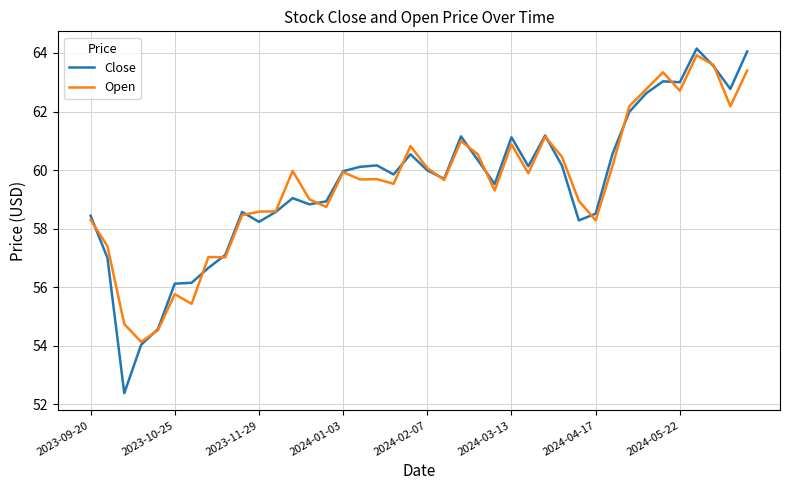

What is the maximum value shown in the chart?

64.2